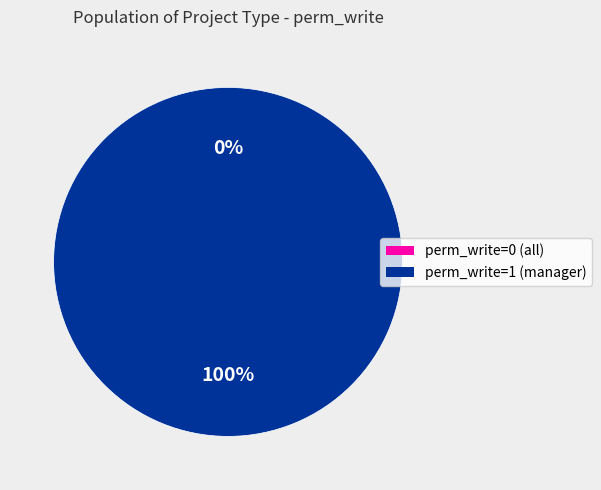

Is there any slice that represents more than half of the pie?

Yes